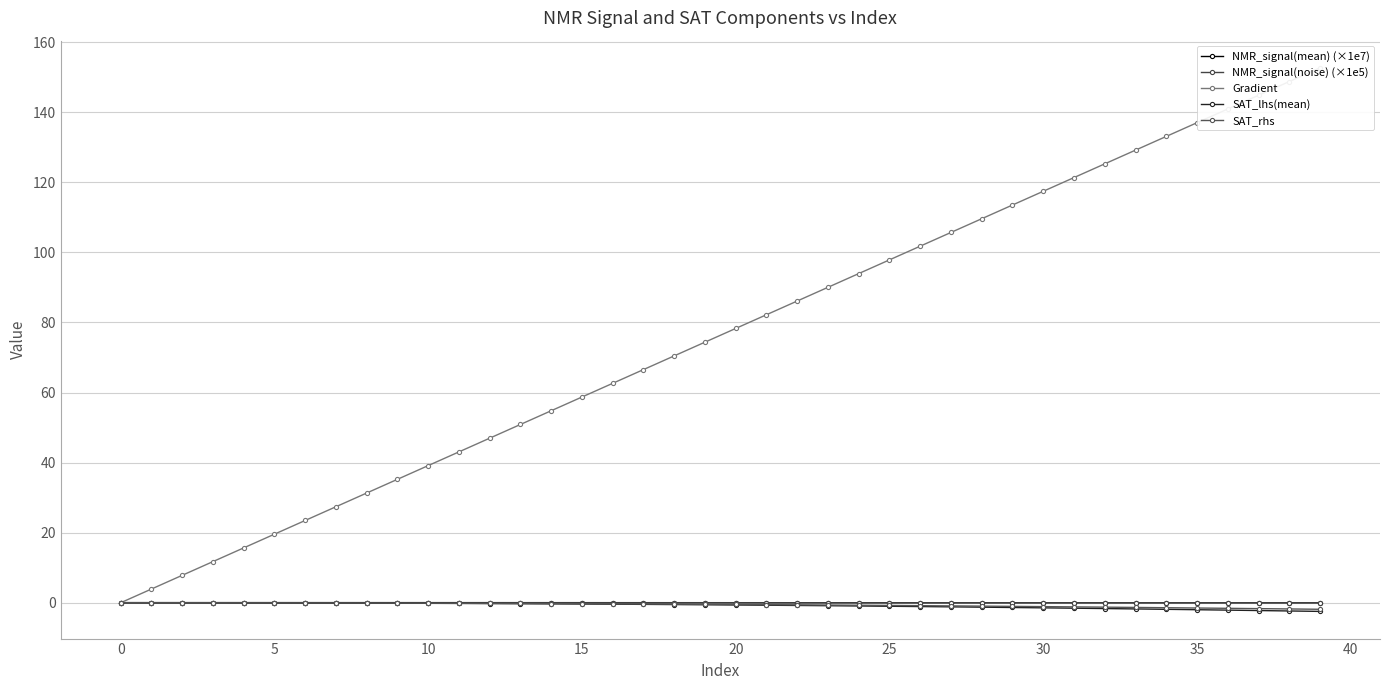

Reading left to right, list all the values displayed in this chart.

NMR_signal(mean) (×1e7): 0.0	0.0	0.0	0.0	0.0	0.0	0.0	0.0	0.0	0.0	0.0	0.0	0.0	0.0	0.0	0.0	0.0	0.0	0.0	0.0	0.0	0.0	0.0	0.0	0.0	0.0	0.0	0.0	0.0	0.0	0.0	0.0	0.0	0.0	0.0	0.0	0.0	0.0	0.0	0.0
NMR_signal(noise) (×1e5): 0.0	-0.0	-0.0	0.0	0.0	-0.0	0.0	0.0	0.0	0.0	-0.0	-0.0	-0.0	-0.0	-0.0	0.0	-0.0	-0.0	0.0	-0.0	-0.0	-0.0	-0.0	0.0	-0.0	0.0	-0.0	-0.0	0.0	-0.0	-0.0	-0.0	-0.0	0.0	0.0	-0.0	0.0	-0.0	0.0	-0.0
Gradient: 0.0	3.9	7.8	11.7	15.7	19.6	23.5	27.4	31.3	35.2	39.1	43.1	47.0	50.9	54.8	58.7	62.6	66.5	70.5	74.4	78.3	82.2	86.1	90.0	93.9	97.8	101.8	105.7	109.6	113.5	117.4	121.3	125.2	129.2	133.1	137.0	140.9	144.8	148.7	152.6
SAT_lhs(mean): 0.0	-0.0	-0.0	-0.0	-0.0	-0.0	-0.1	-0.1	-0.1	-0.1	-0.2	-0.2	-0.2	-0.3	-0.3	-0.4	-0.4	-0.5	-0.5	-0.6	-0.6	-0.7	-0.8	-0.8	-0.9	-1.0	-1.1	-1.2	-1.3	-1.3	-1.4	-1.5	-1.7	-1.8	-1.9	-2.0	-2.1	-2.2	-2.3	-2.5
SAT_rhs: 0.0	-0.0	-0.0	-0.0	-0.0	-0.0	-0.0	-0.1	-0.1	-0.1	-0.1	-0.1	-0.2	-0.2	-0.2	-0.3	-0.3	-0.4	-0.4	-0.4	-0.5	-0.5	-0.6	-0.6	-0.7	-0.8	-0.8	-0.9	-1.0	-1.0	-1.1	-1.2	-1.3	-1.3	-1.4	-1.5	-1.6	-1.7	-1.8	-1.9